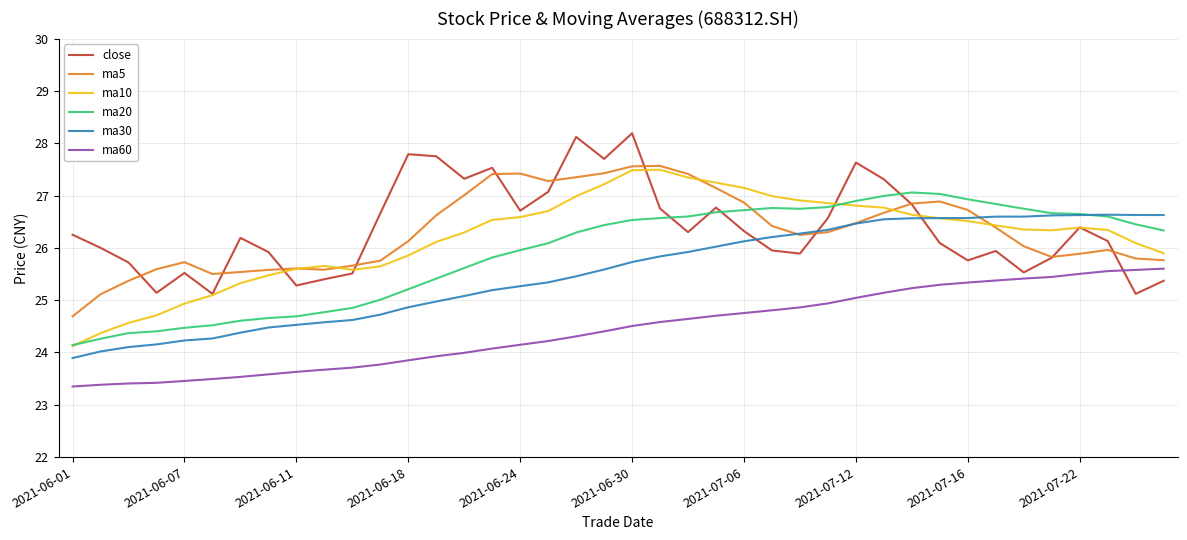

What is the minimum value shown in the chart?

23.3